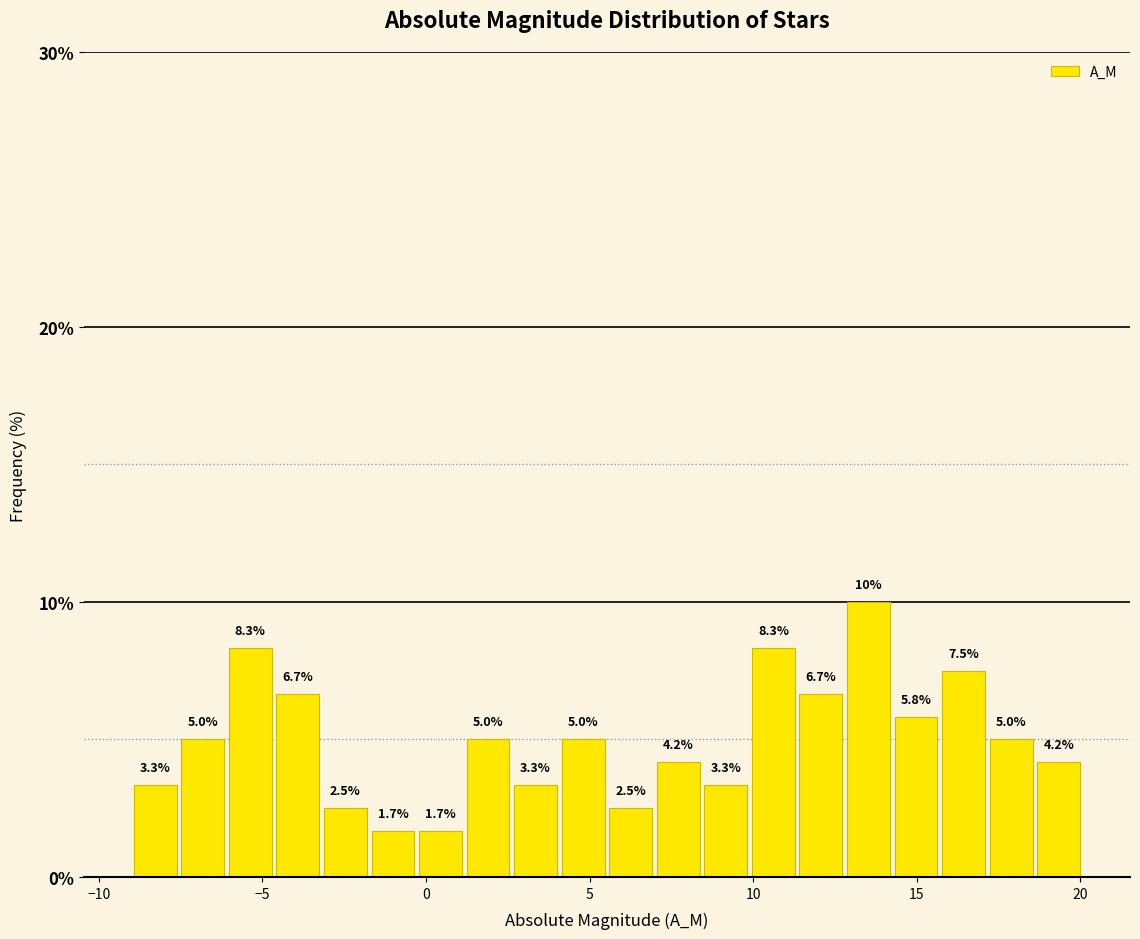

Around what value on the x-axis is the tallest bar? Give the approximate position of its centre, as read against the axis.

13.5